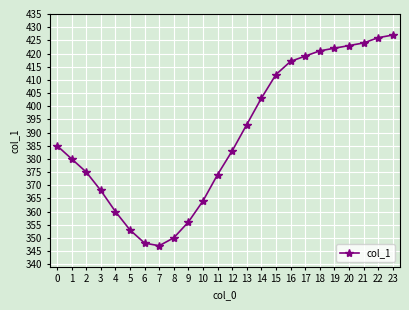

Rank the categories by value from highest to lowest.

23, 22, 21, 20, 19, 18, 17, 16, 15, 14, 13, 0, 12, 1, 2, 11, 3, 10, 4, 9, 5, 8, 6, 7